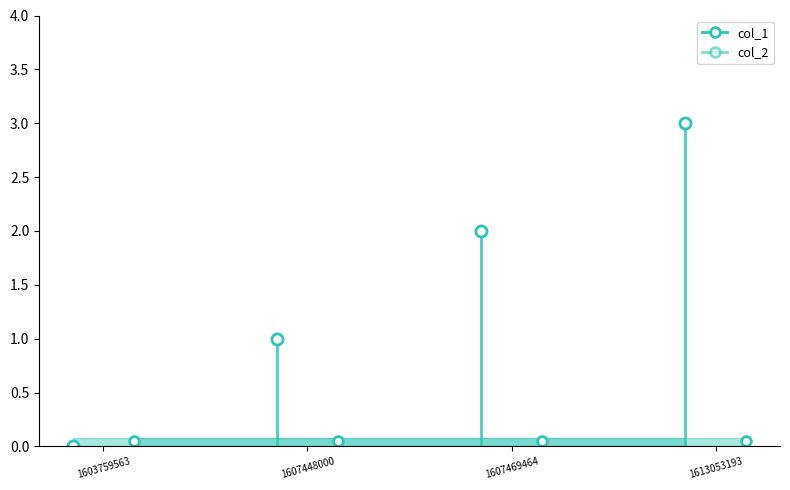

Which has a higher value, 1603759563 or 1607448000?

1607448000